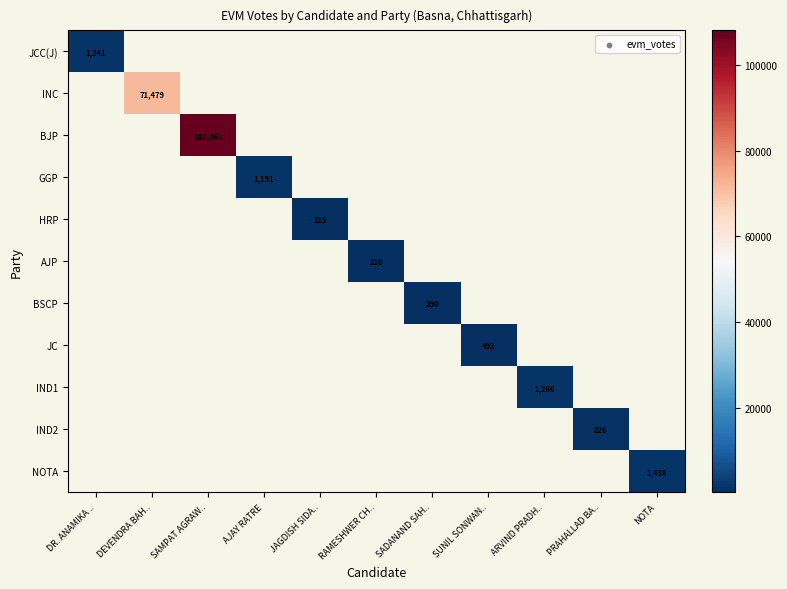

At which category does the chart reach its minimum across all series?

SADANAND SAH..